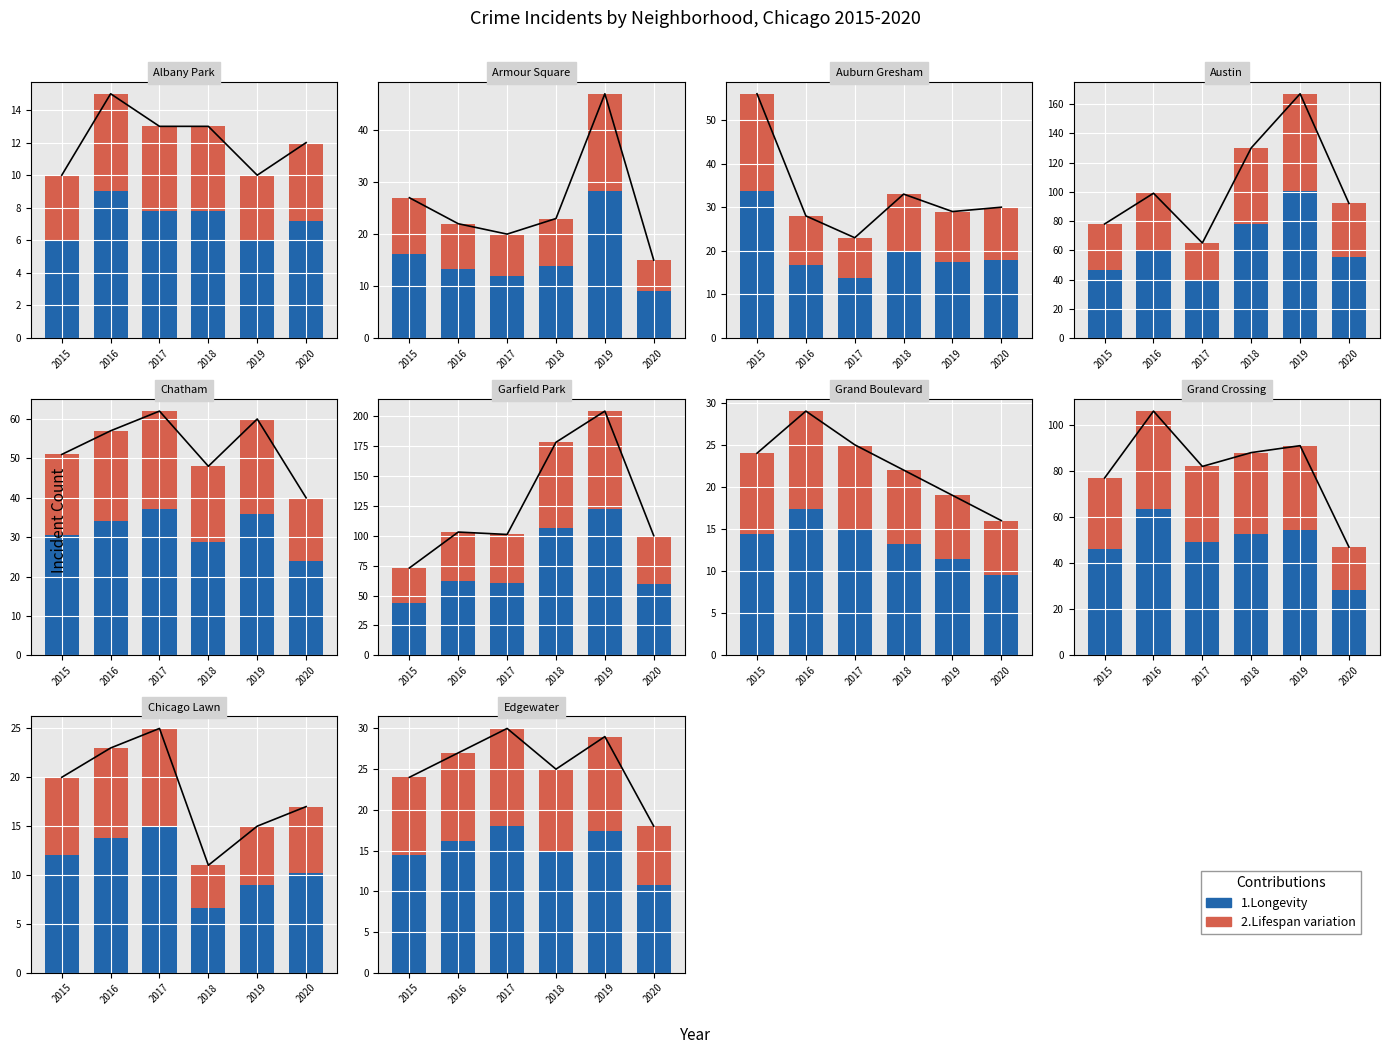

Which series has the largest range (max minus min)?

1.Longevity